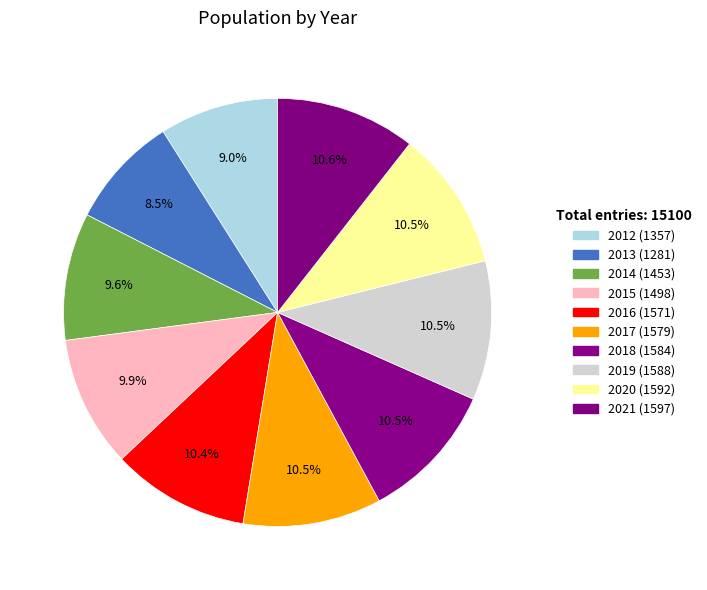

To the nearest percent, what portion does 2014 represent?

10%